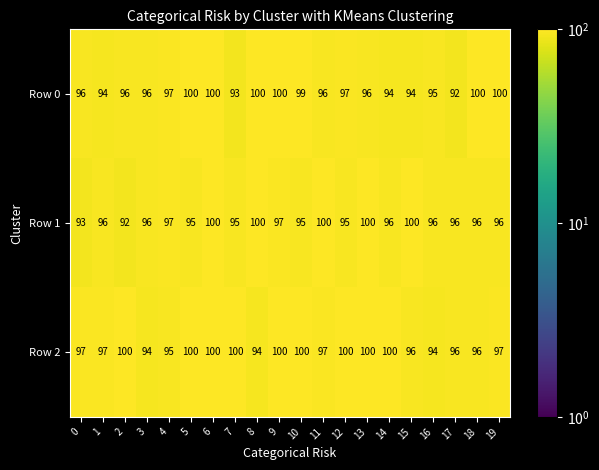

What is the maximum value for Row 1?

100